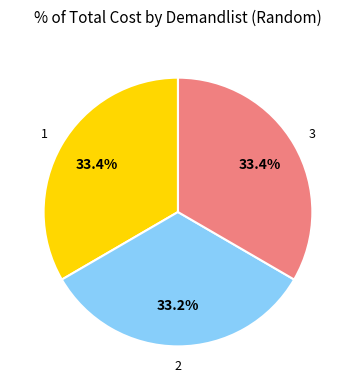

Combined, do 2 and 3 account for over 50%?

Yes